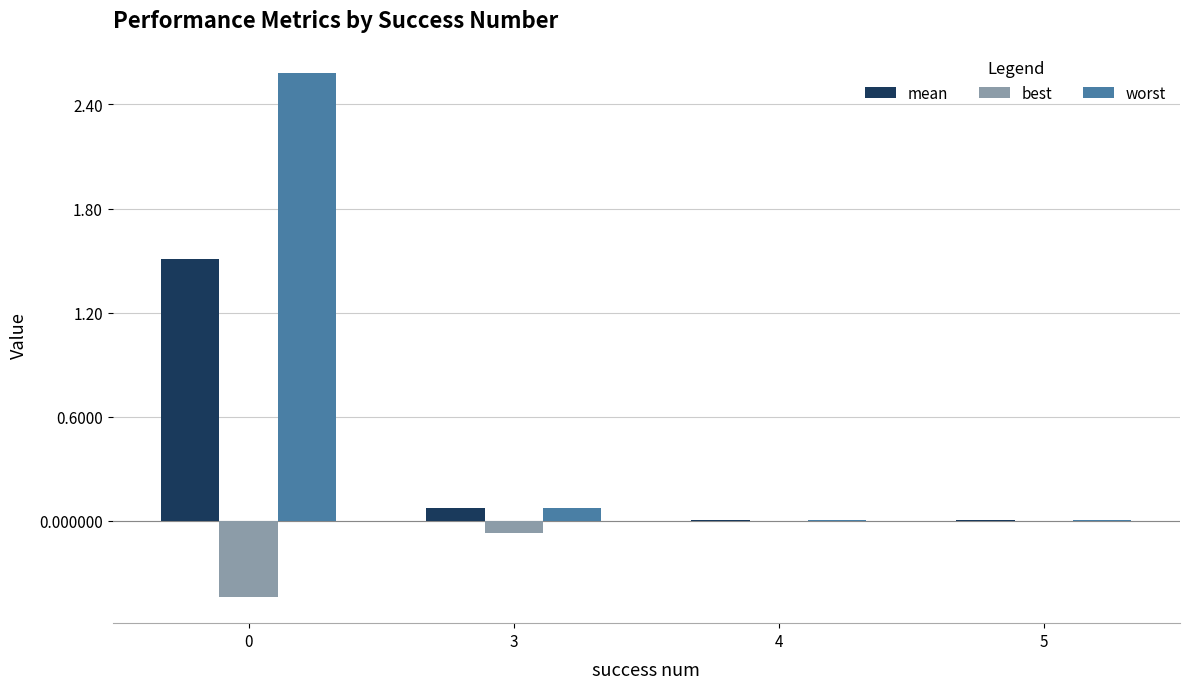

Where is worst nearest to the value 1?

3